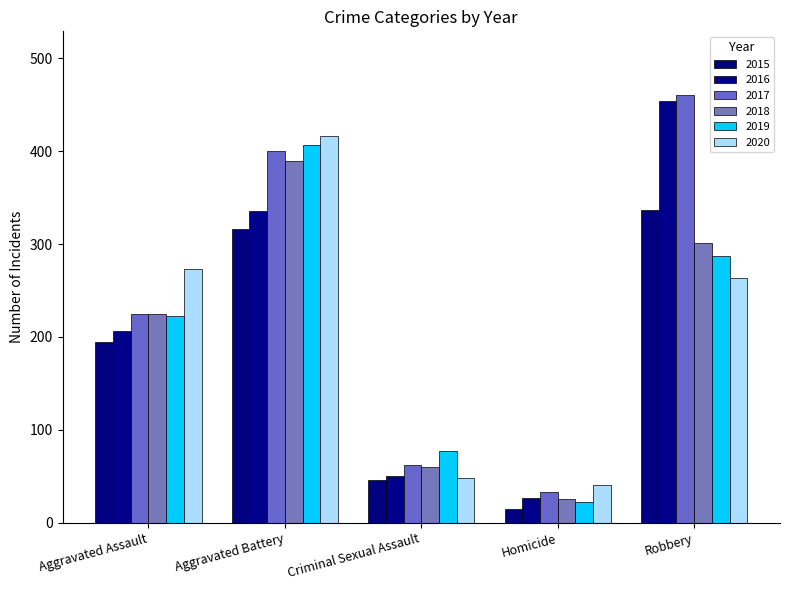

Which series has the widest spread of values?

2016